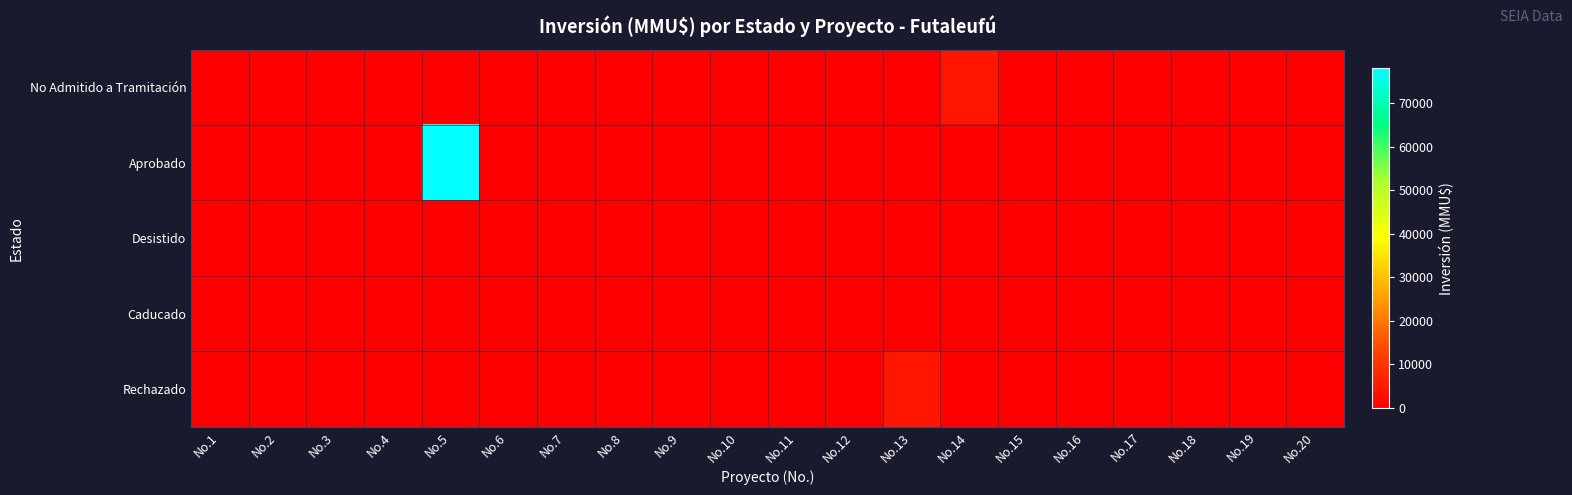

At how many categories does at least one series exceed 63705?

1